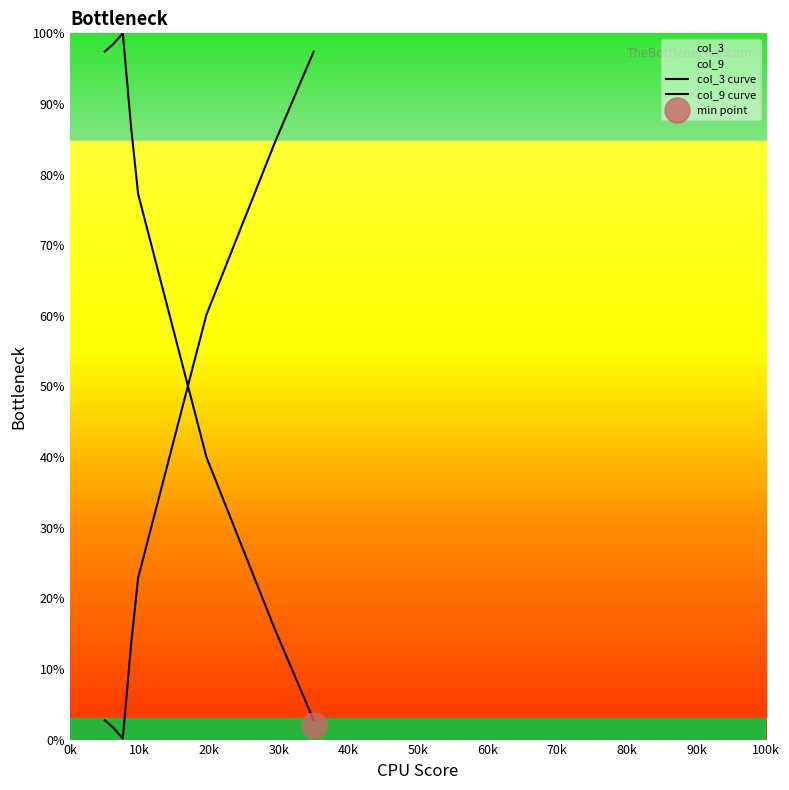

Which series ends up on top after the final intersection of col_3 curve and col_9 curve?

col_9 curve